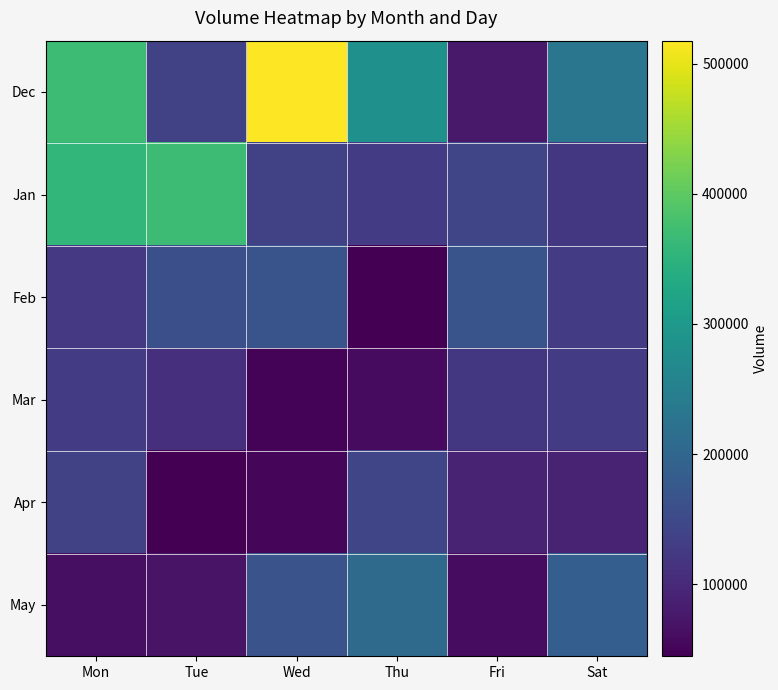

At which category is the sum across all series the highest?

Mon